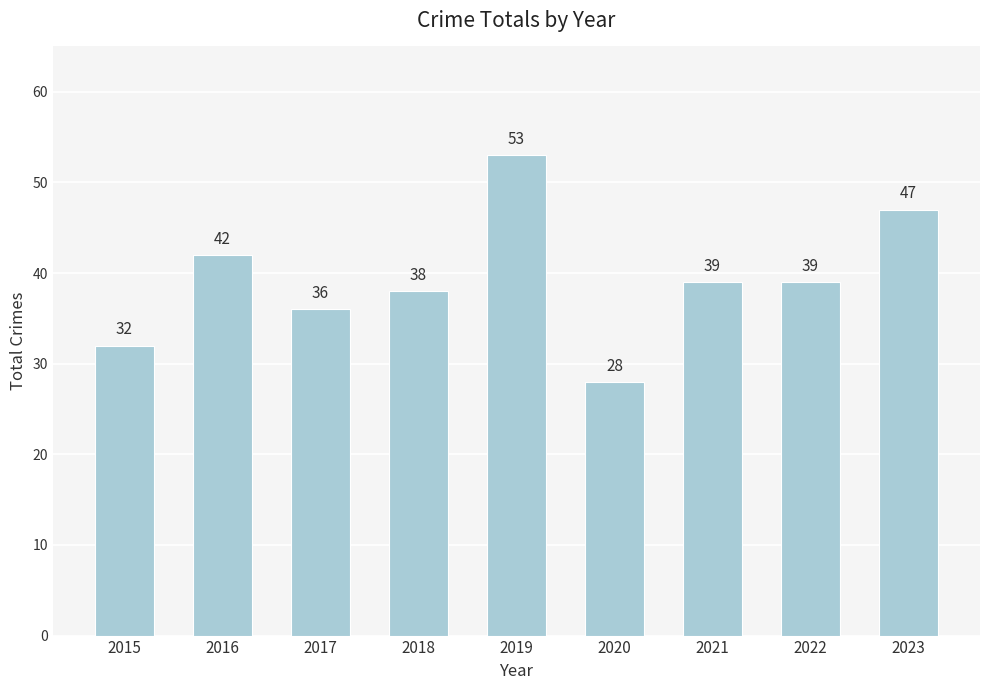

What is the smallest value displayed?

28